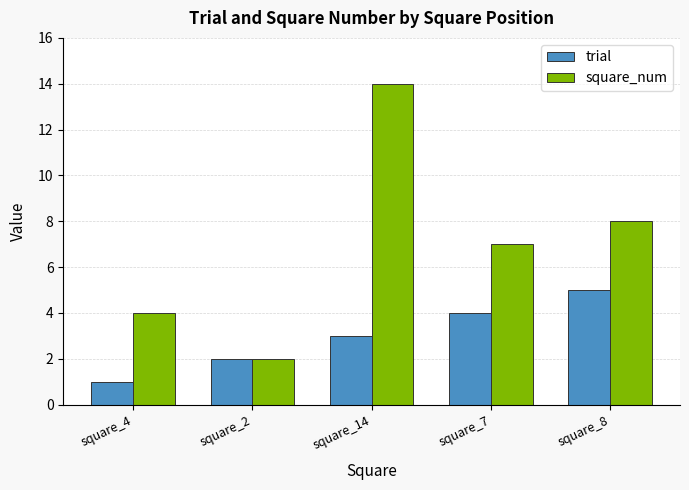

Between square_4 and square_14, which series saw the biggest shift?

square_num